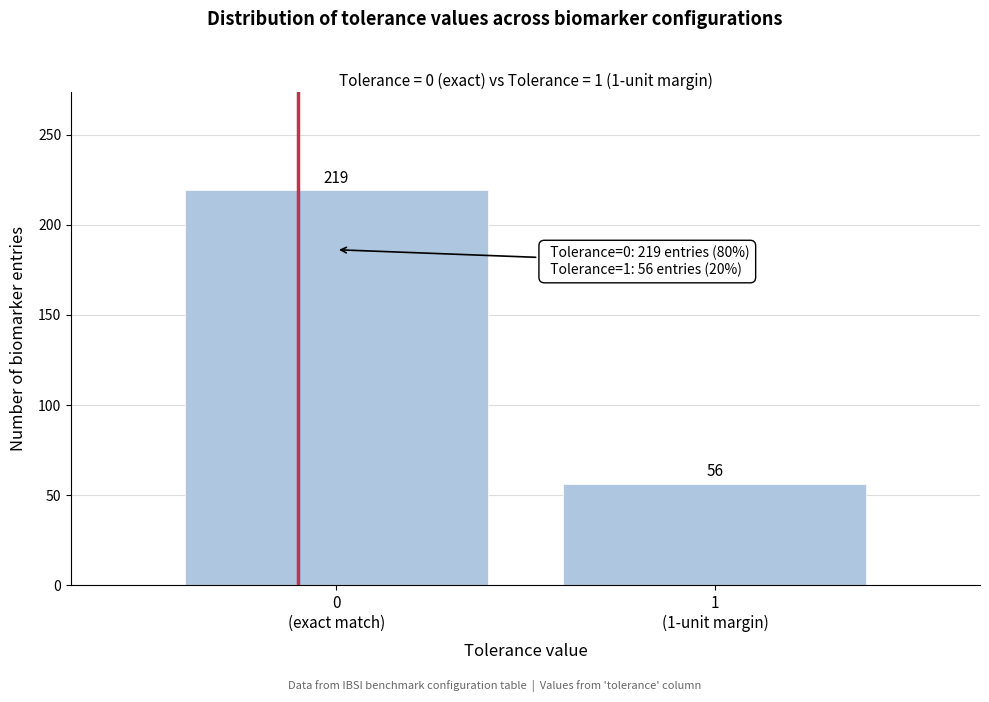

Reading left to right, extract all data points from this chart.

219	56